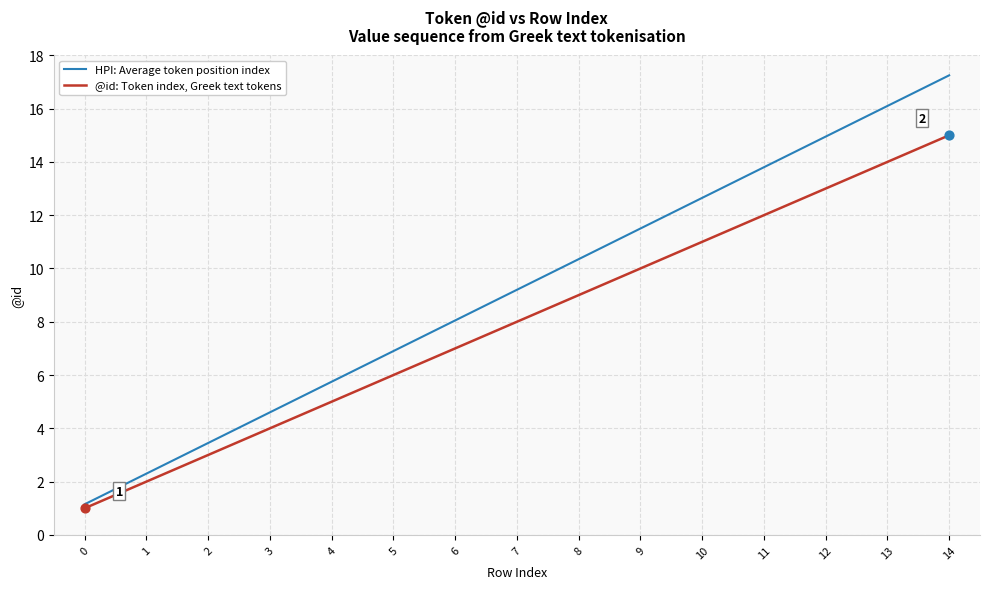

What are all the series names shown in the legend?

HPI: Average token position index, @id: Token index, Greek text tokens